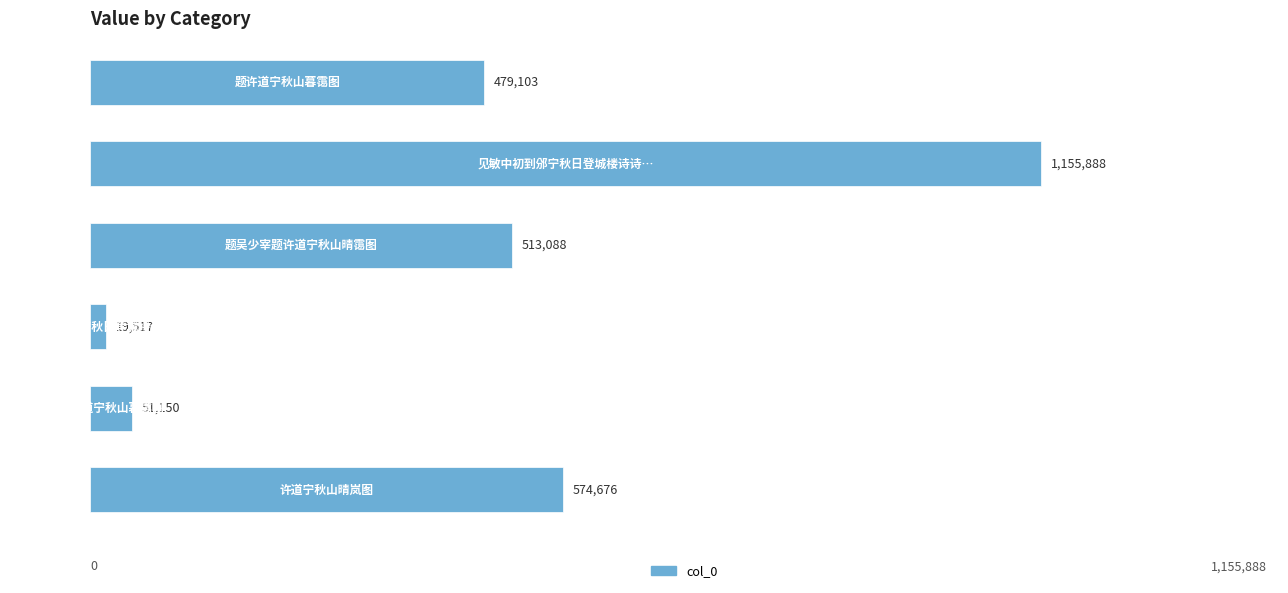

Does the chart contain any negative values?

No